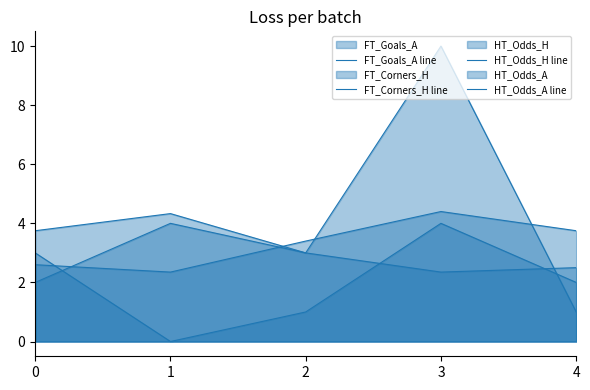

What is the difference between the maximum and minimum values in the HT_Odds_A line series?

2.0